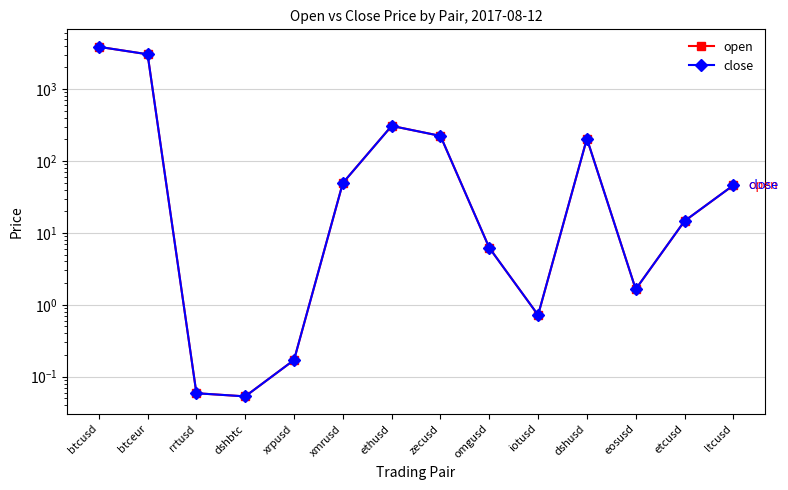

List the series in order of their overall mean, highest first.

close, open